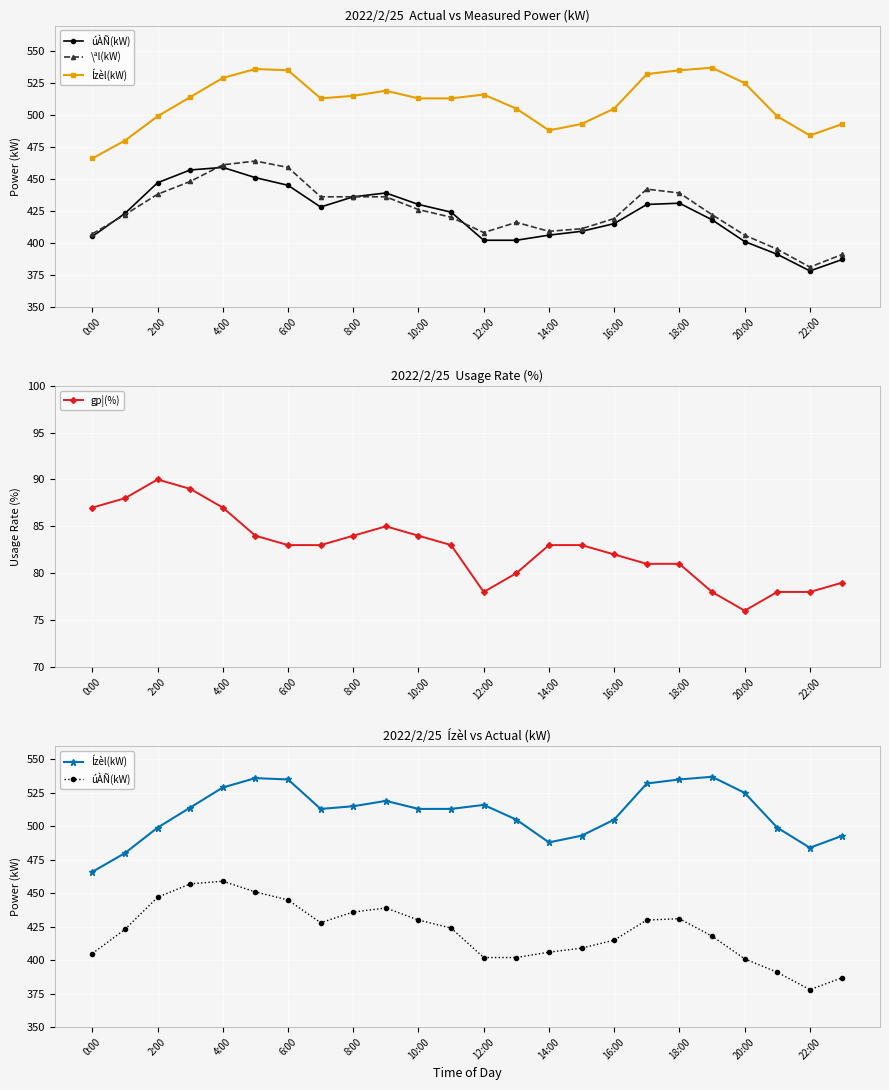

Which label corresponds to the largest value in the chart?

19